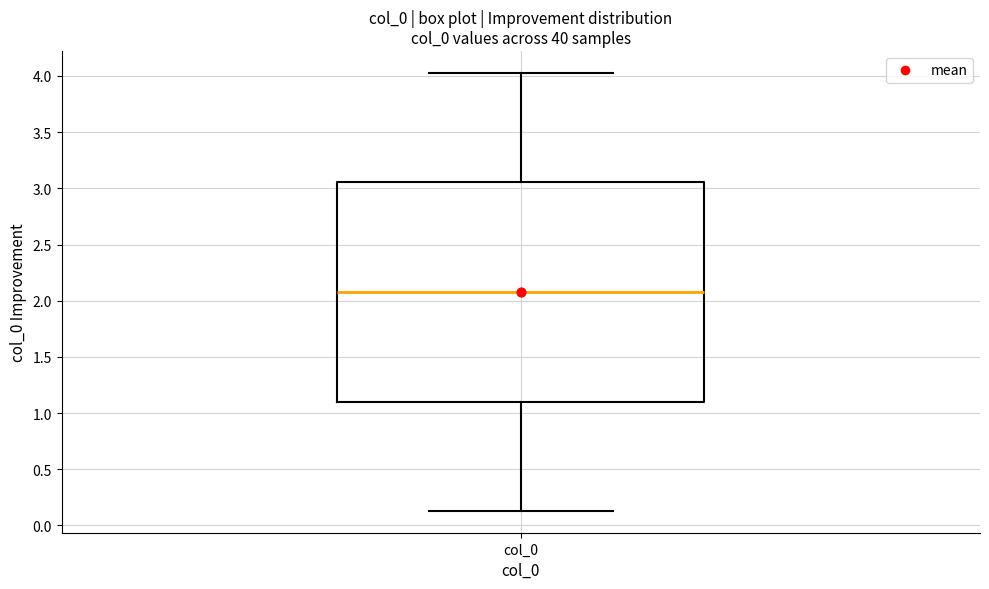

Transcribe this box plot: give where the median line is, the range the box spans, and where the two whiskers end, as read against the y-axis. The values are not printed on the chart, so give them approximately, as read against the axis.

median 2.10, box 1.10 to 3.05, whiskers 0.15 to 4.05